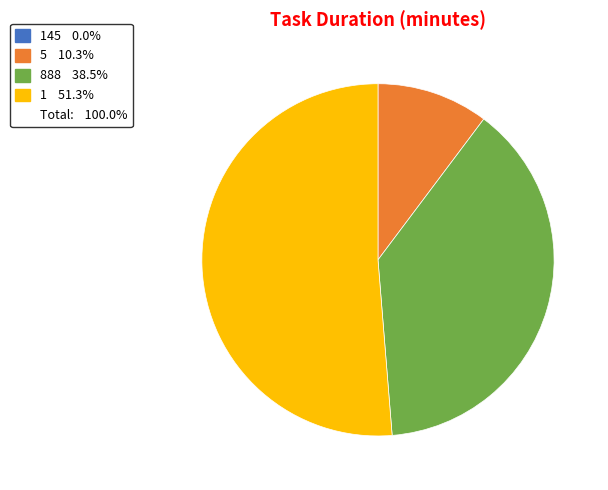

Is there a majority slice in this chart?

Yes